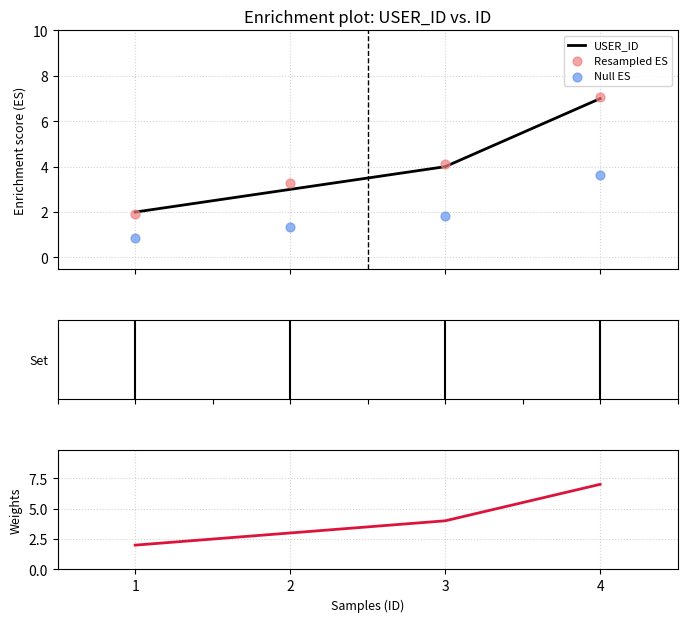

What is the total value across all series at 2?

10.6